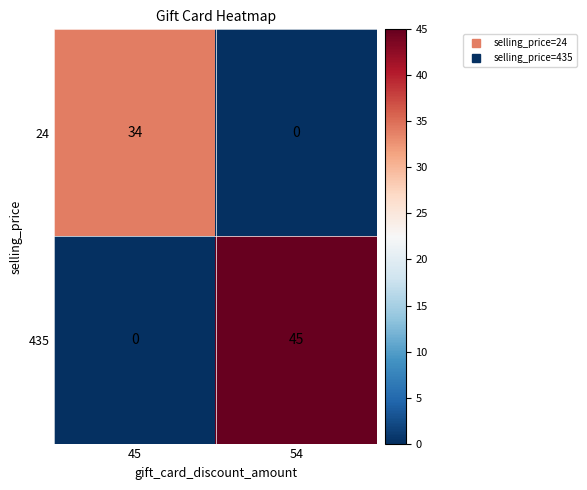

Which category has the highest value across all series?

54